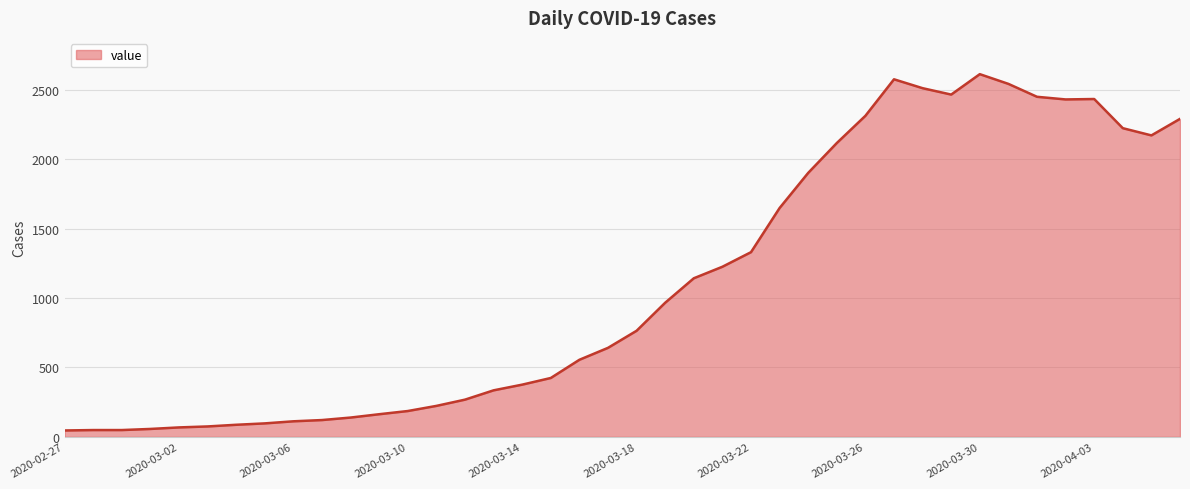

What is the difference between the maximum and minimum values?

2566